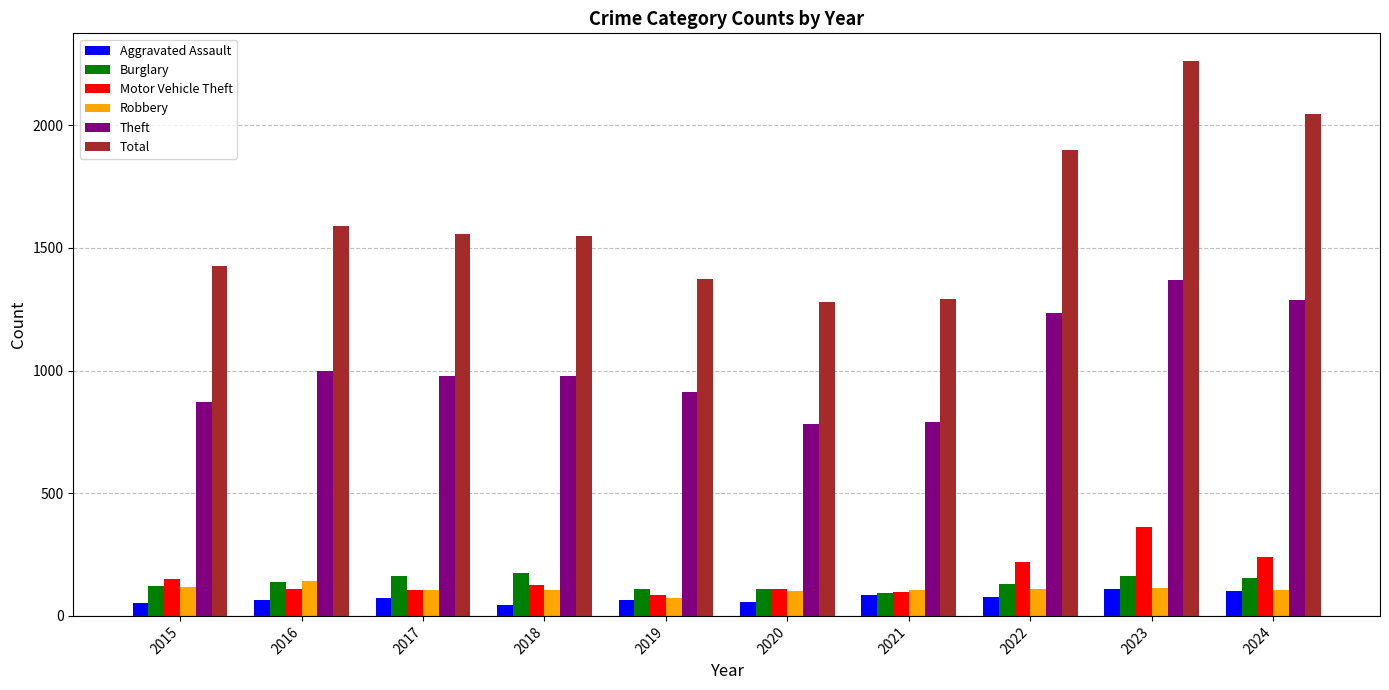

What are all the series names shown in the legend?

Aggravated Assault, Burglary, Motor Vehicle Theft, Robbery, Theft, Total